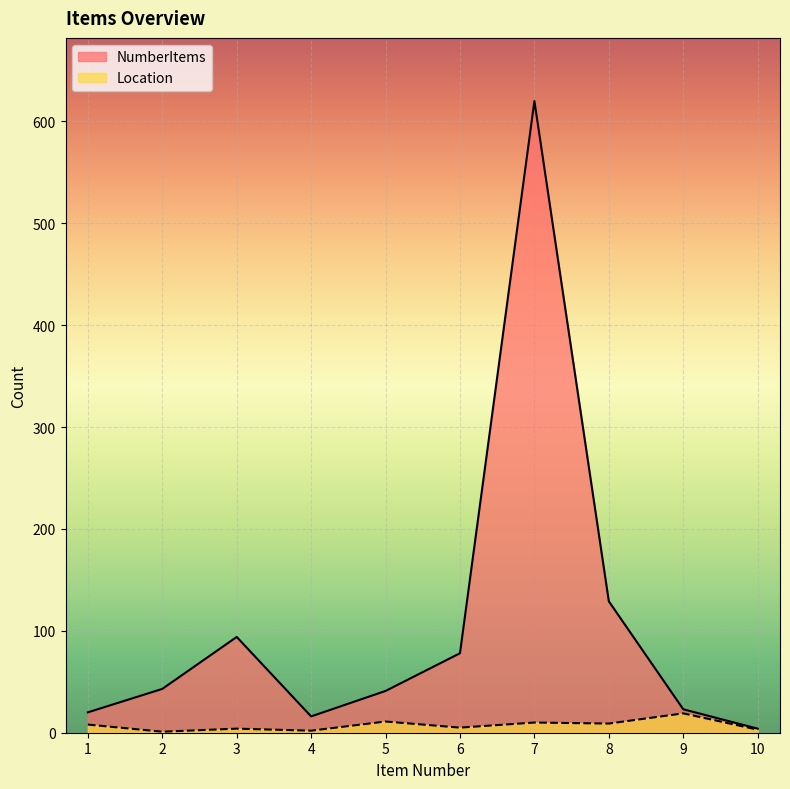

At which label is NumberItems closest to 312?

8